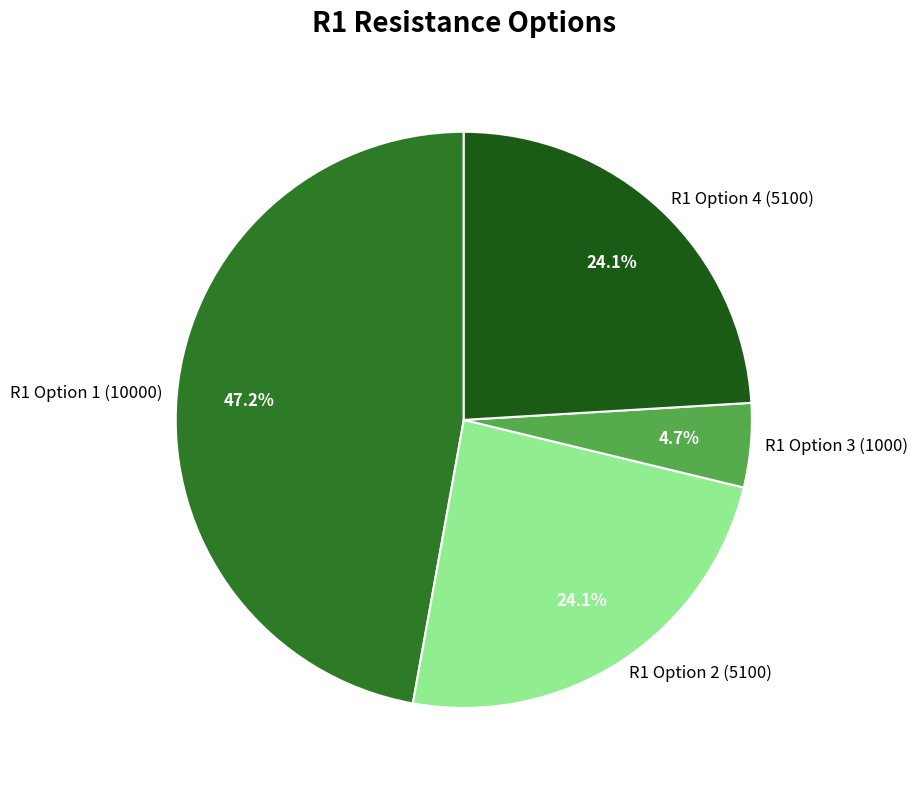

To the nearest percent, what is the average slice percentage?

25%